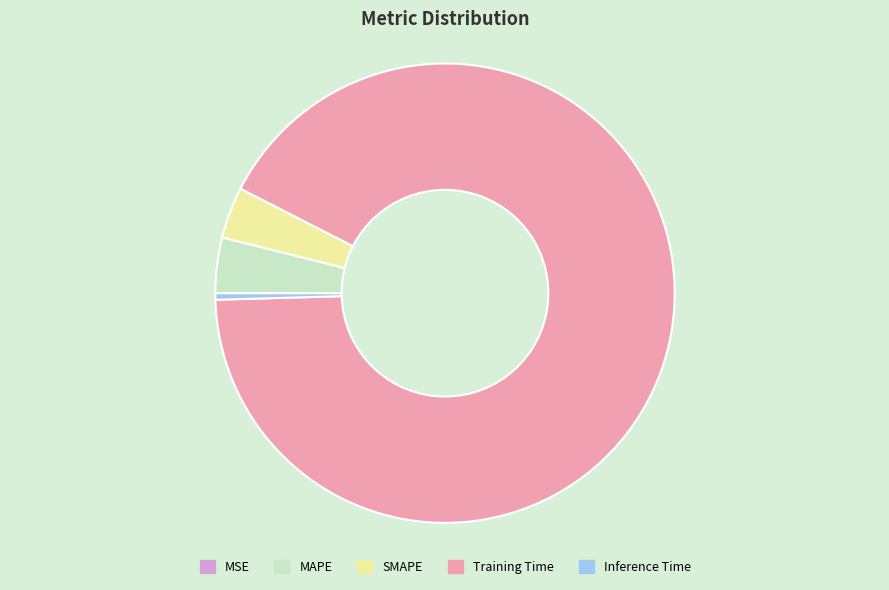

Which category has the biggest portion of the pie?

Training Time